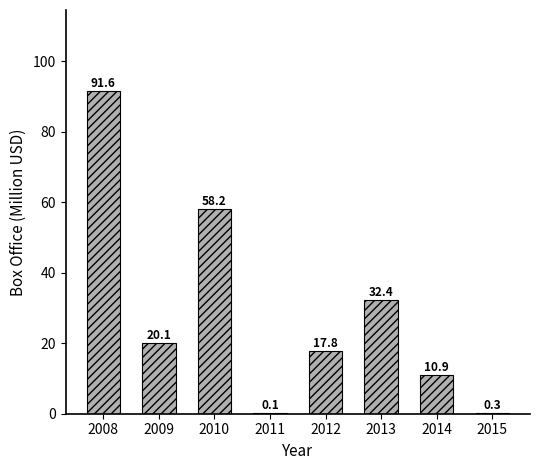

How many series are shown in this chart?

1